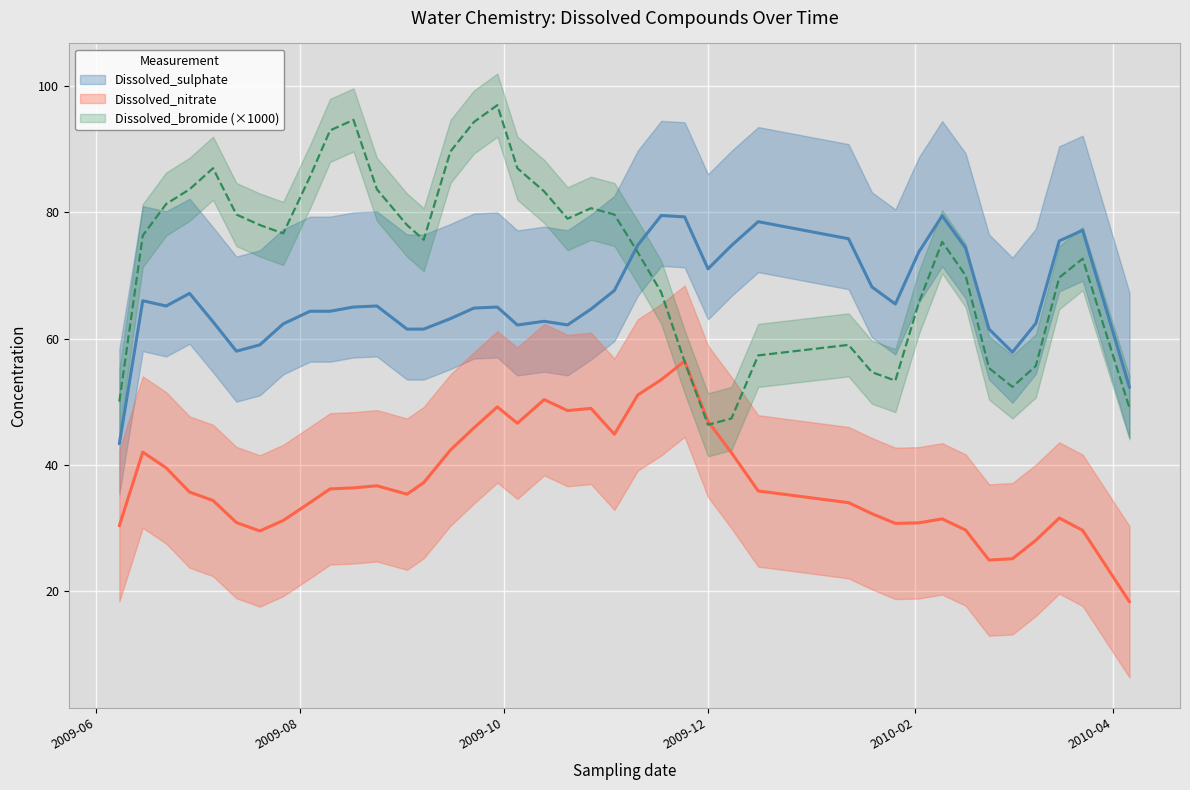

List the series in order of their overall mean, highest first.

Dissolved_sulphate, Dissolved_nitrate, Dissolved_bromide